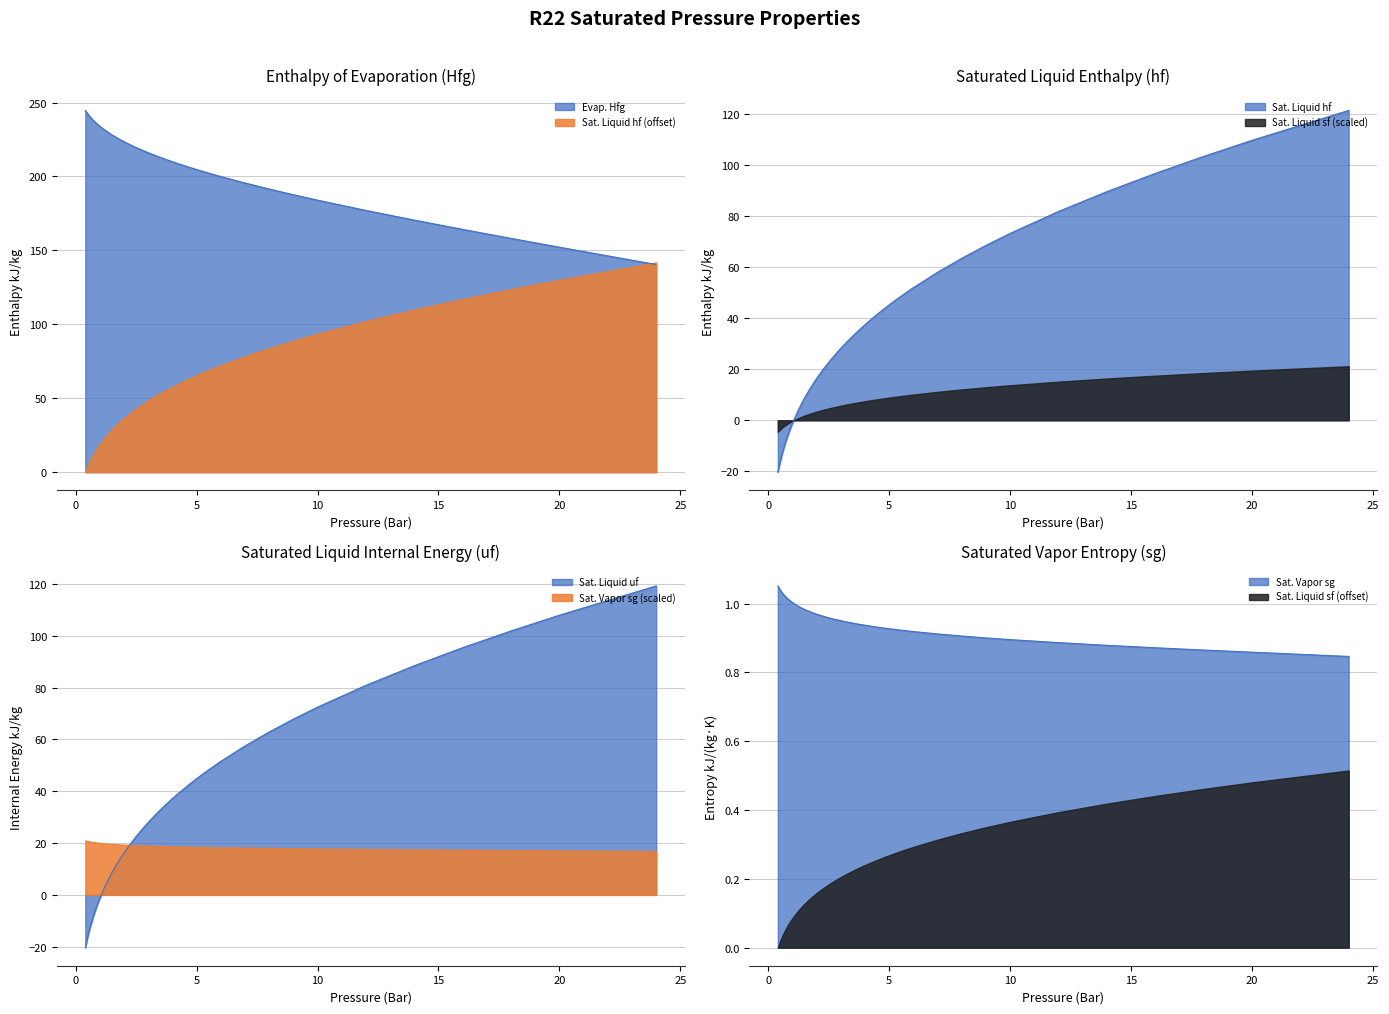

How many times do Sat. Liquid uf and Sat. Vapor sg cross each other?

1